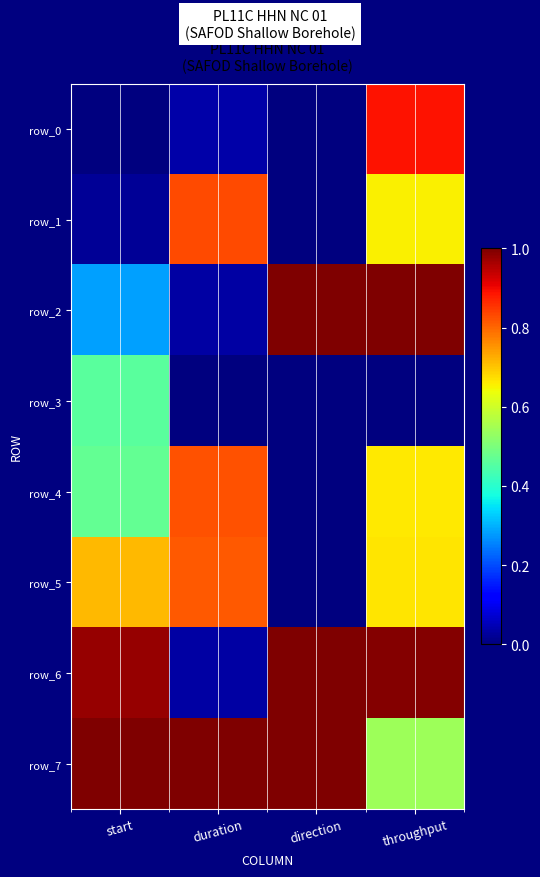

Read the row_0 value at throughput.

0.9